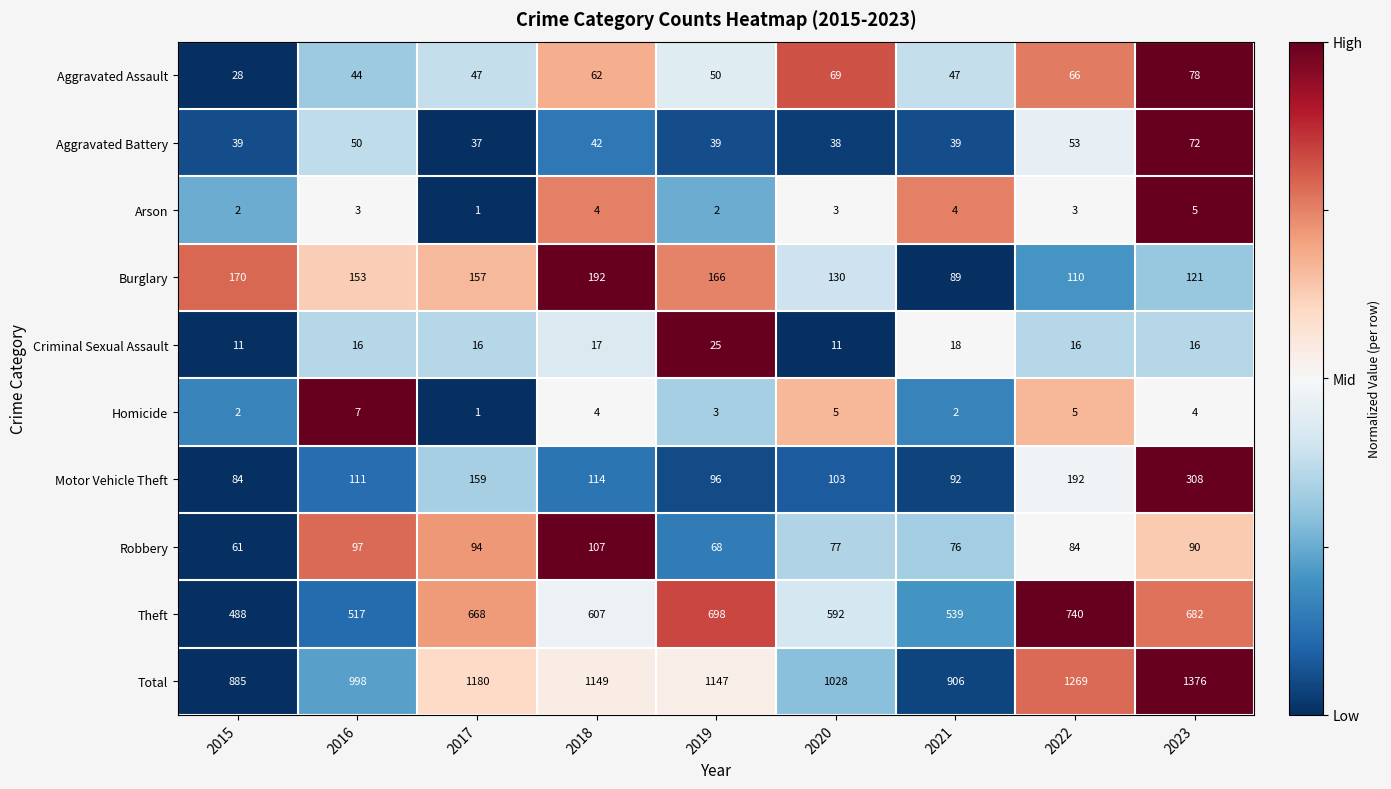

At 2023, list the series in order from smallest to largest.

Homicide, Arson, Criminal Sexual Assault, Aggravated Battery, Aggravated Assault, Robbery, Burglary, Motor Vehicle Theft, Theft, Total